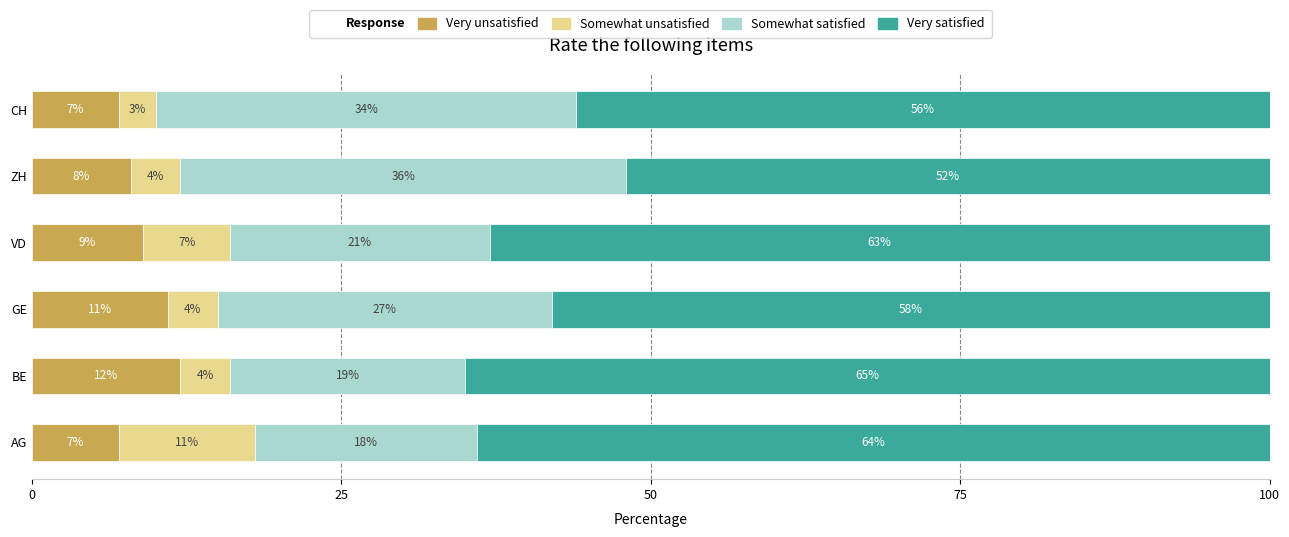

What is the minimum value for Very unsatisfied?

7